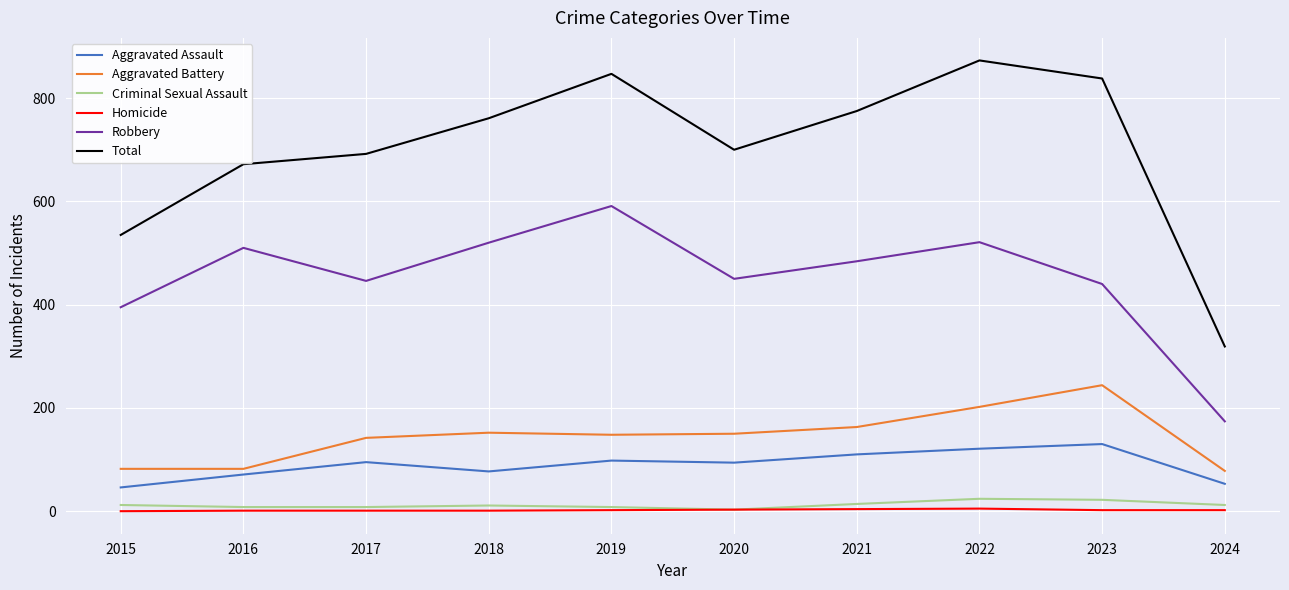

Between 2016 and 2019, which series saw the biggest shift?

Total